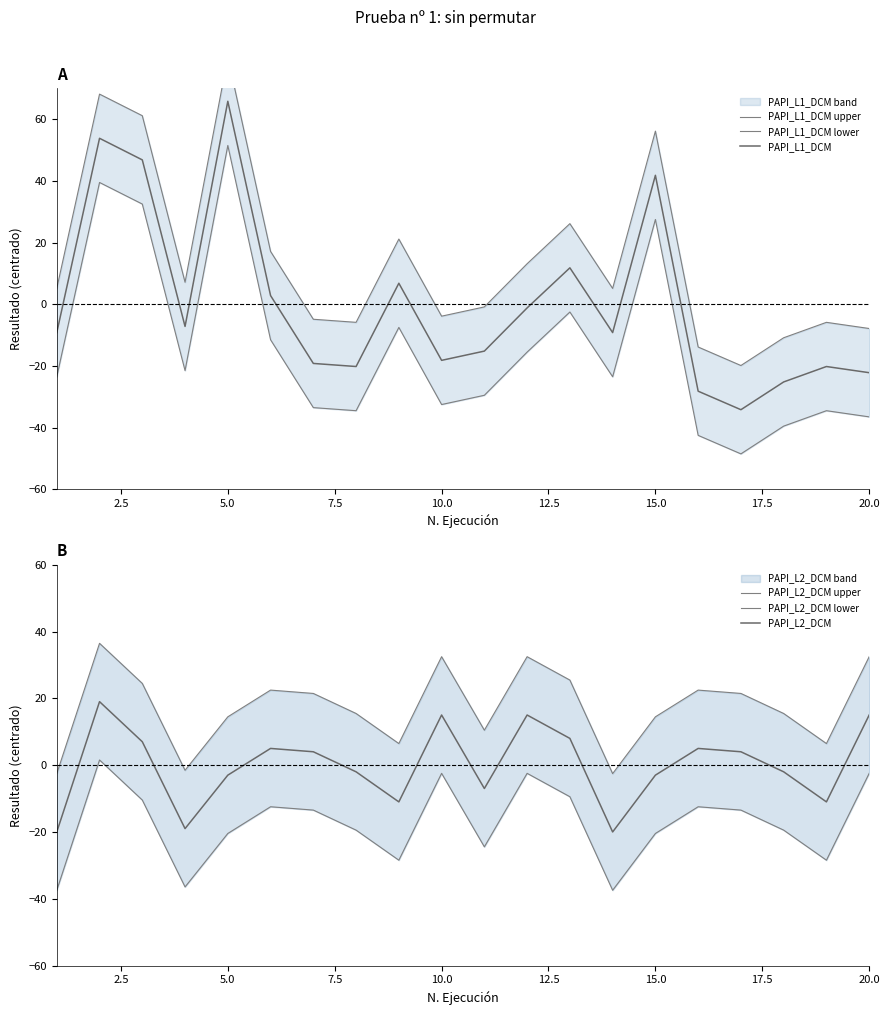

List the series in order of their peak value, lowest first.

PAPI_L2_DCM lower, PAPI_L2_DCM, PAPI_L2_DCM upper, PAPI_L1_DCM lower, PAPI_L1_DCM, PAPI_L1_DCM upper